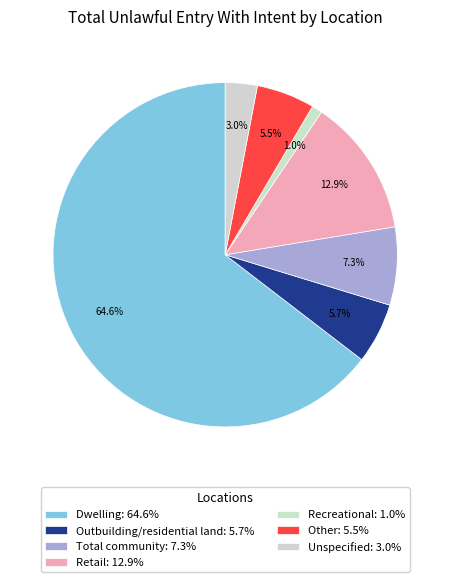

Which category has the biggest portion of the pie?

Dwelling